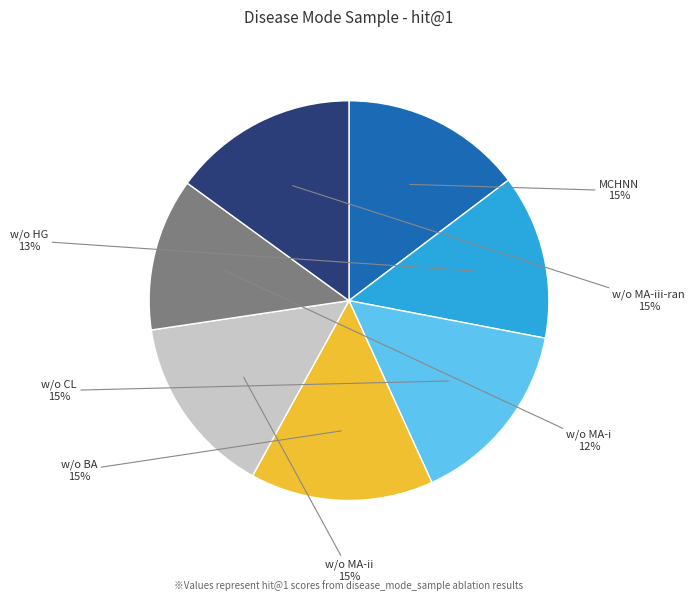

What is the smallest slice in the pie chart?

w/o MA-i